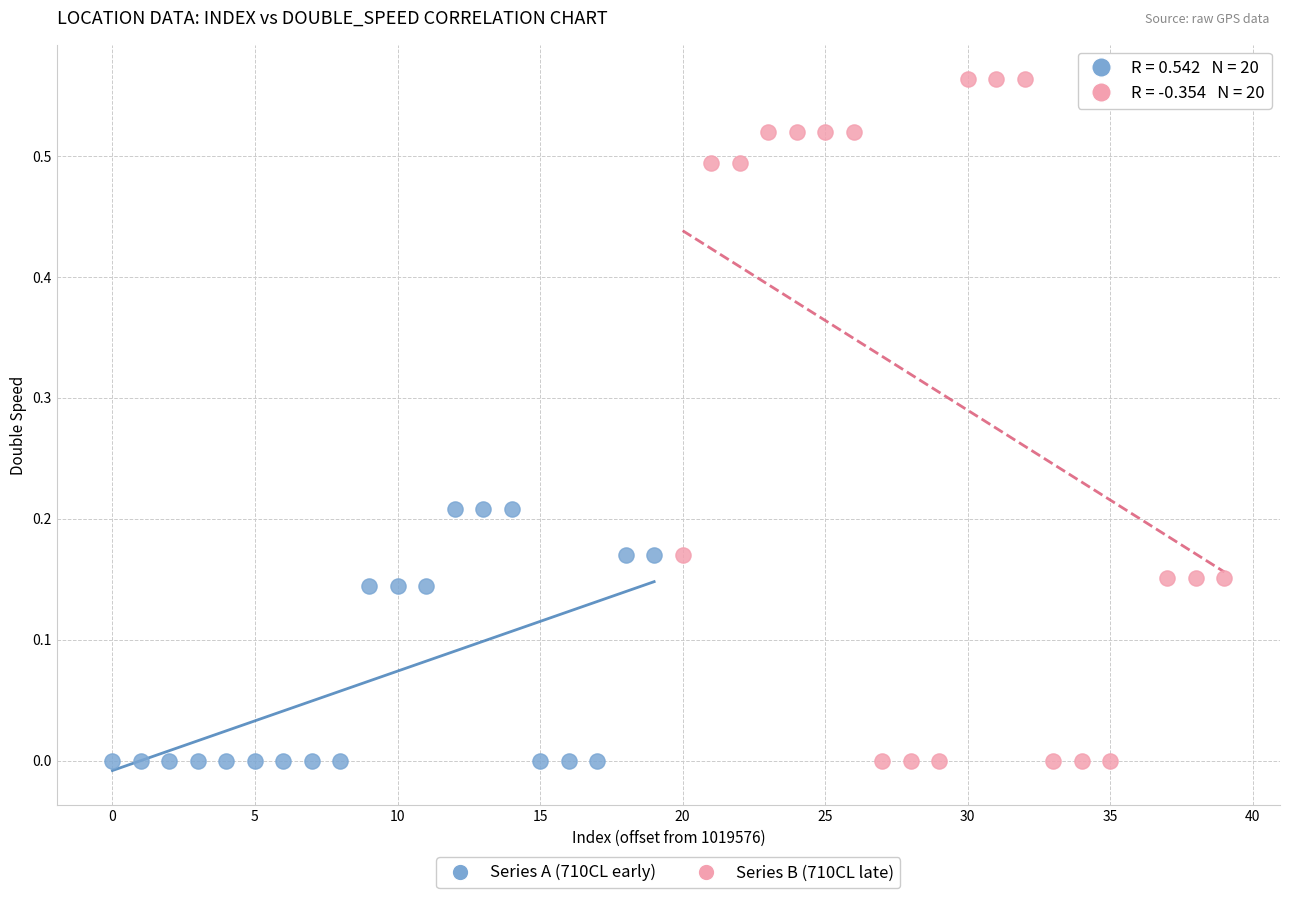

Which series reaches the maximum Y coordinate?

Series B (710CL late)